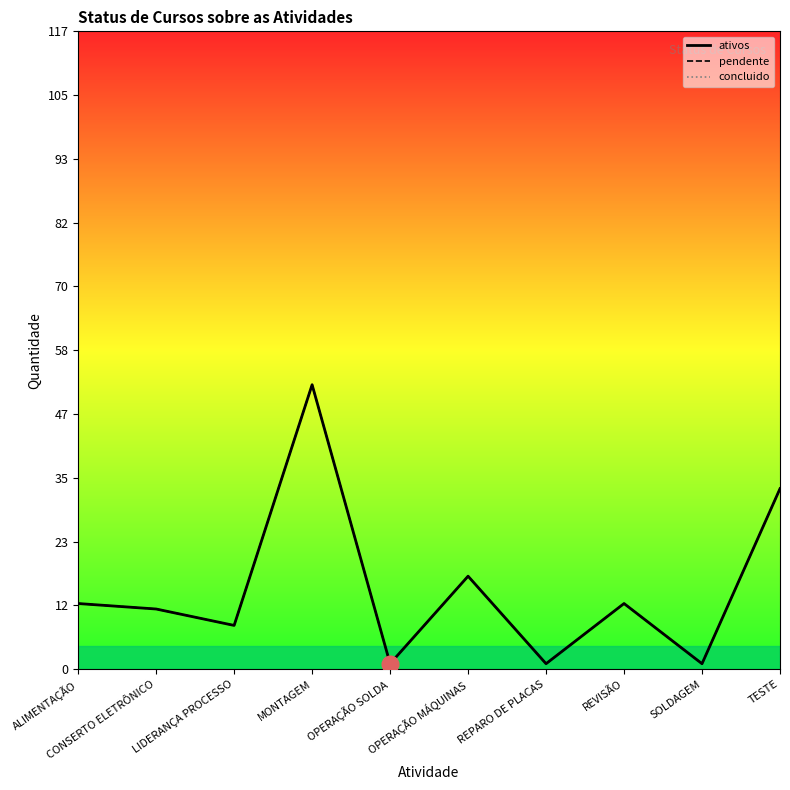

How many interior local peaks does the pendente series have?

3